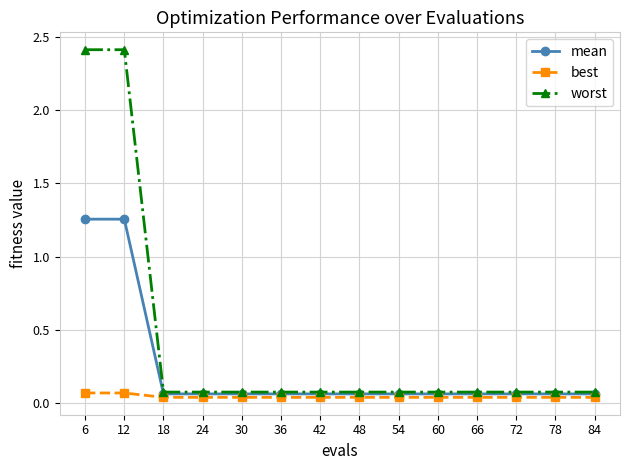

Which series has the widest spread of values?

worst